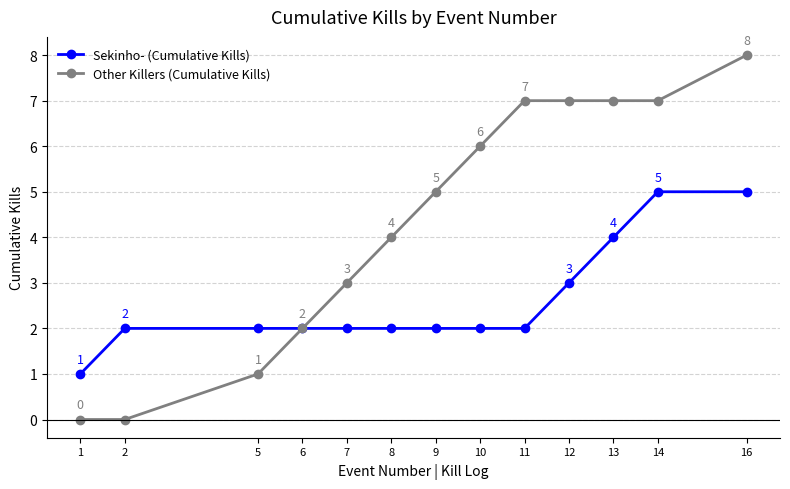

Which series has the largest range (max minus min)?

Other Killers (Cumulative Kills)